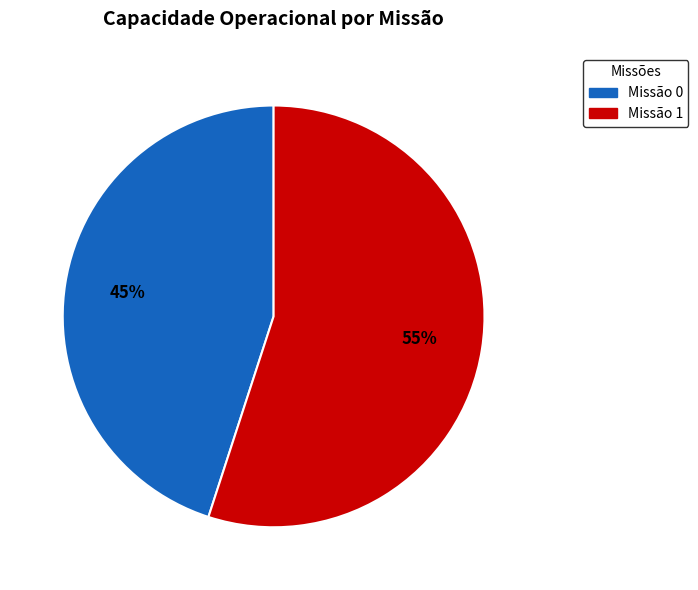

Between Missão 0 and Missão 1, which is larger?

Missão 1